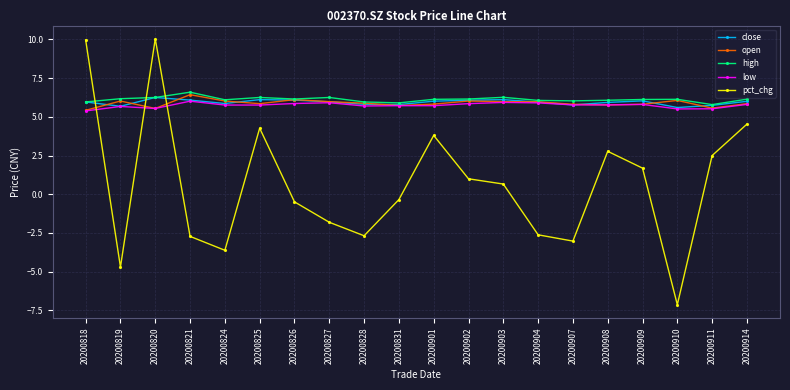

What is the total value across all series at 20200901?

27.5